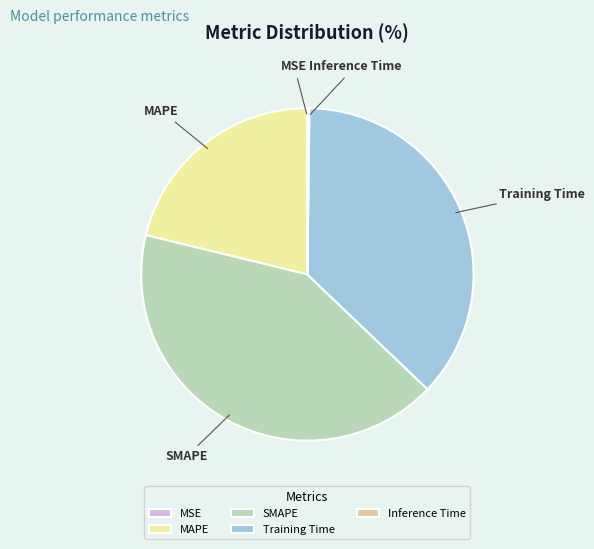

Which category has the biggest portion of the pie?

SMAPE